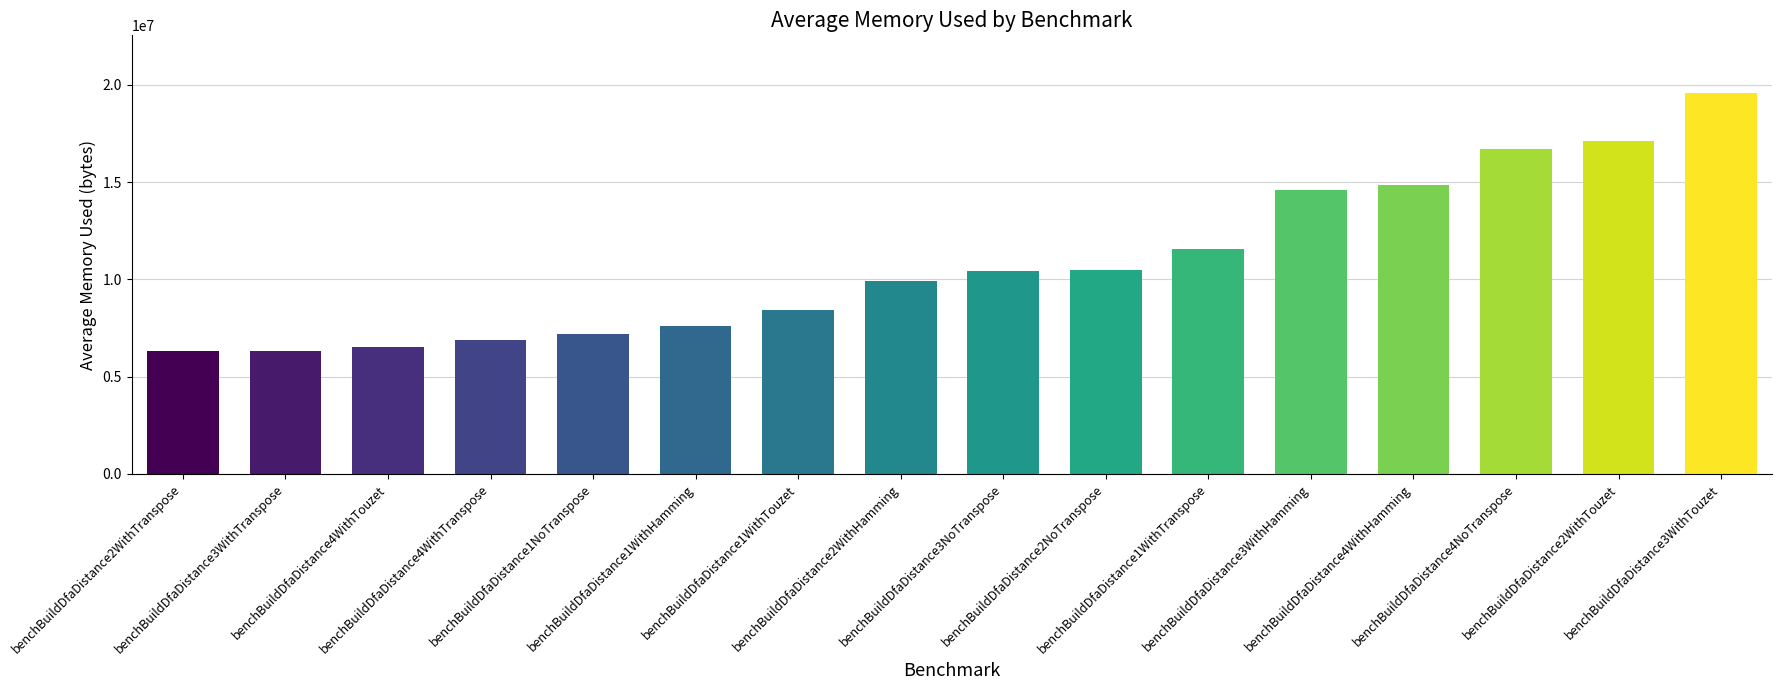

What position from the left is benchBuildDfaDistance4WithHamming?

13